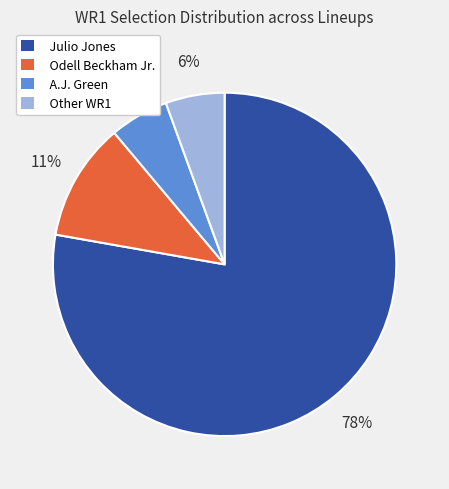

Do Other WR1 and Odell Beckham Jr. together represent more than half of the pie?

No